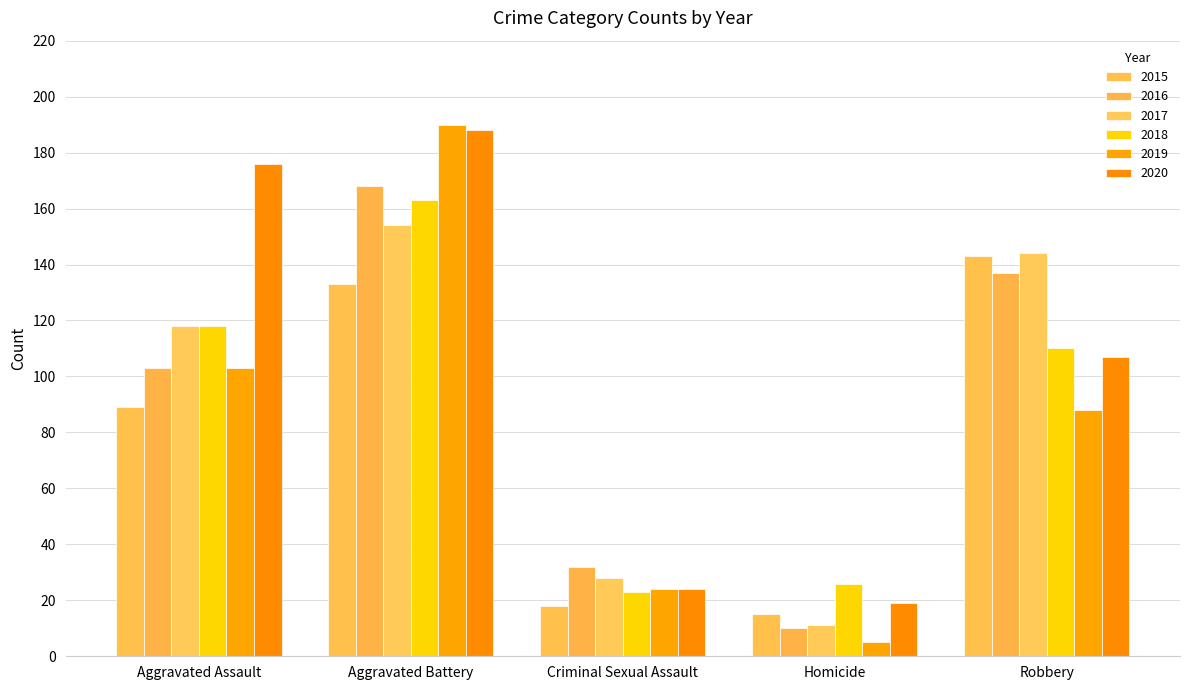

Rank the categories by 2015 value from highest to lowest.

Robbery, Aggravated Battery, Aggravated Assault, Criminal Sexual Assault, Homicide